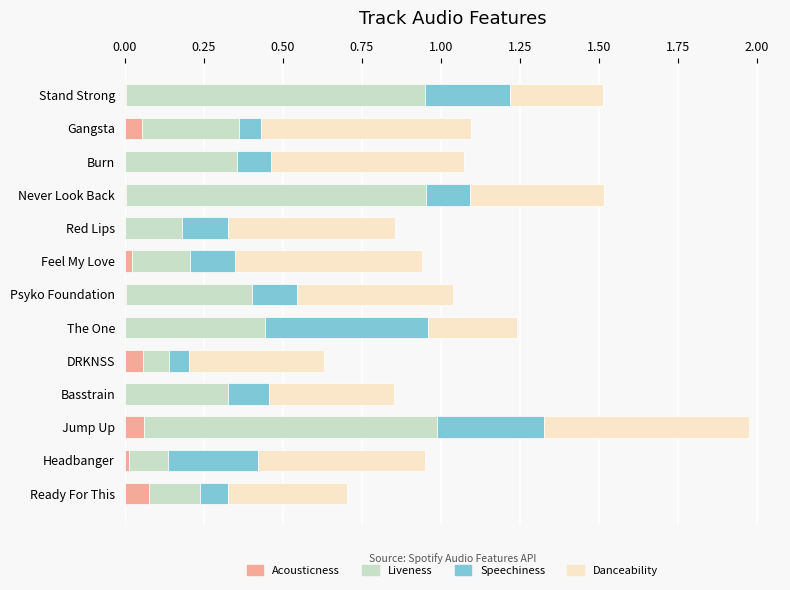

At which category is the sum across all series the highest?

Jump Up